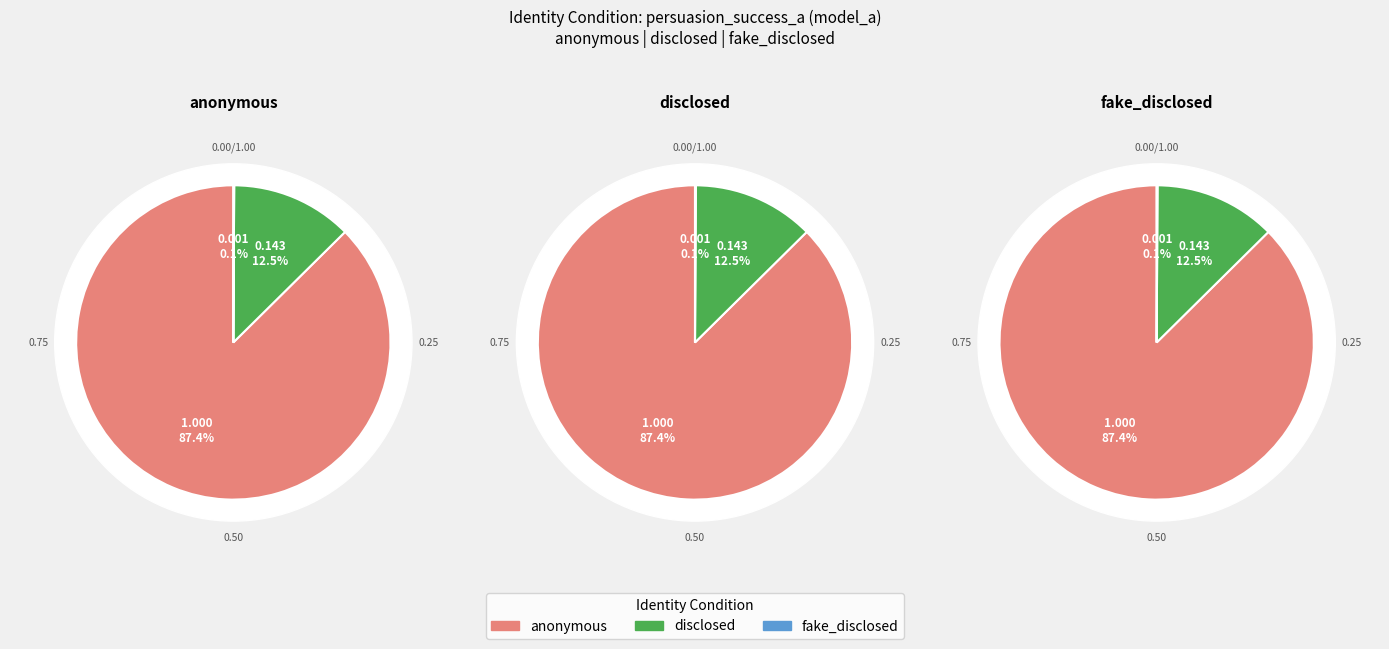

To the nearest percent, what percentage of the pie is anonymous?

87%